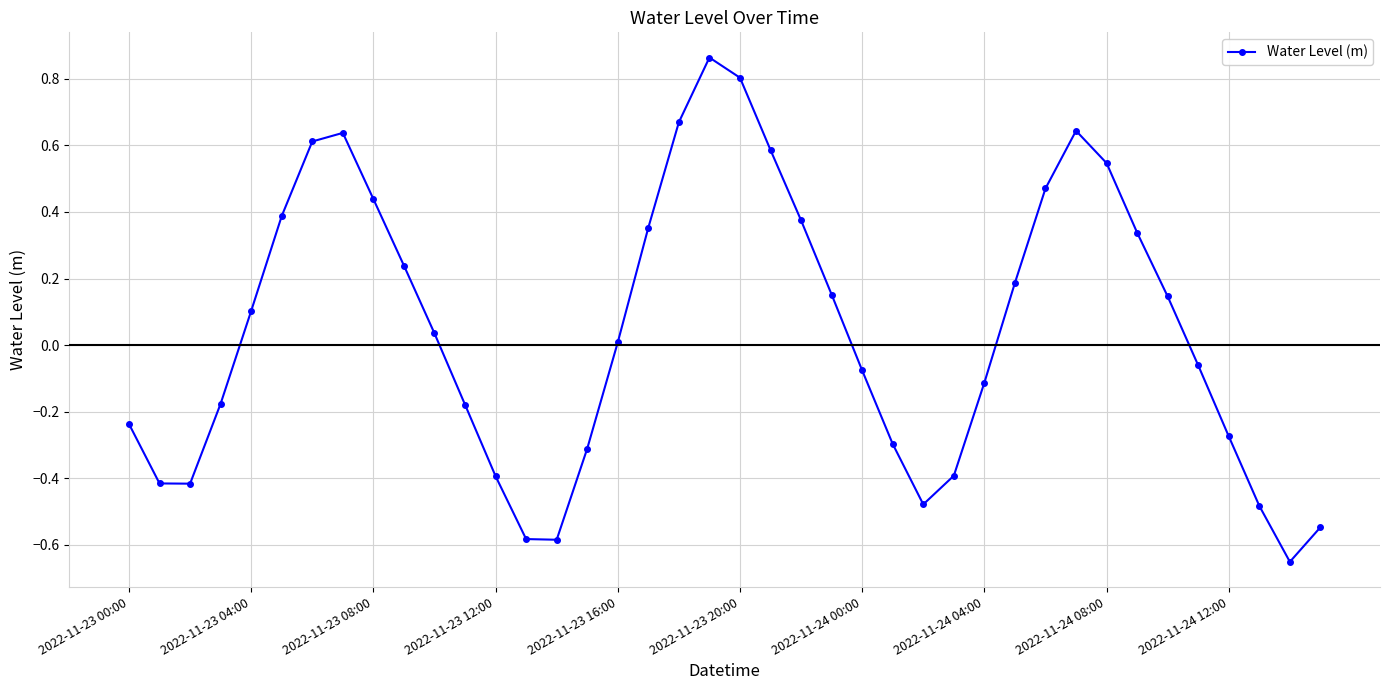

What is the sum of all values?

1.9